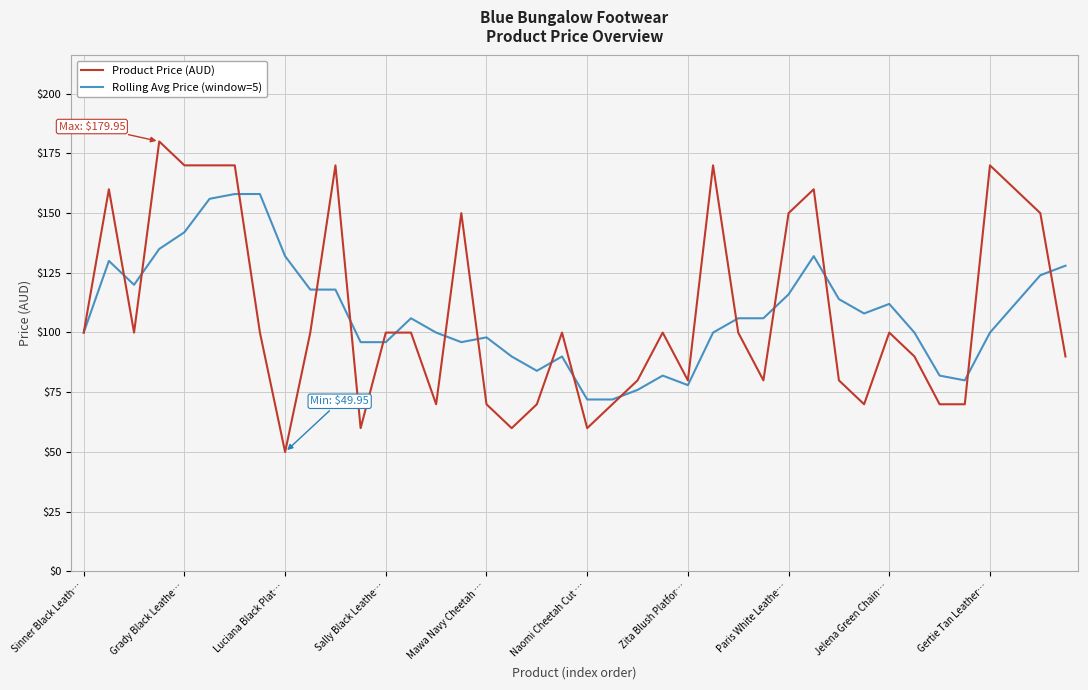

True or false: Product Price (AUD) and Rolling Avg Price (window=5) cross at least once.

True